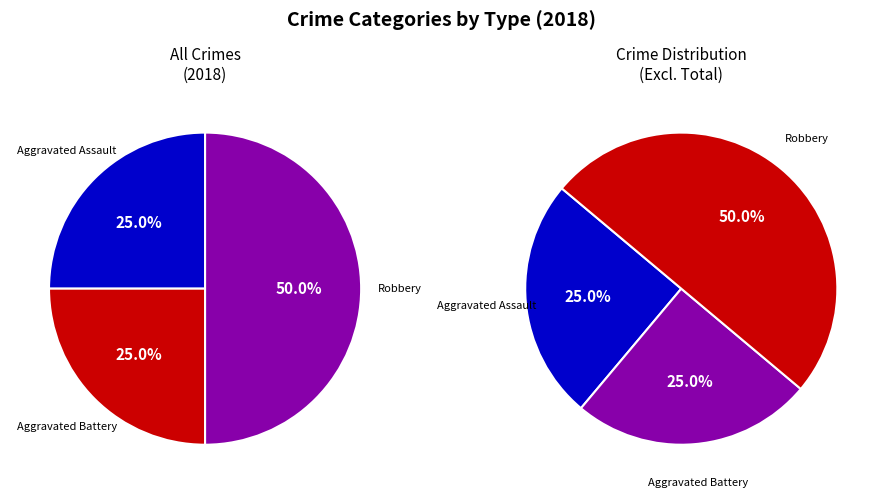

What is the ratio of the value at Total to the value at Aggravated Assault?

4.0